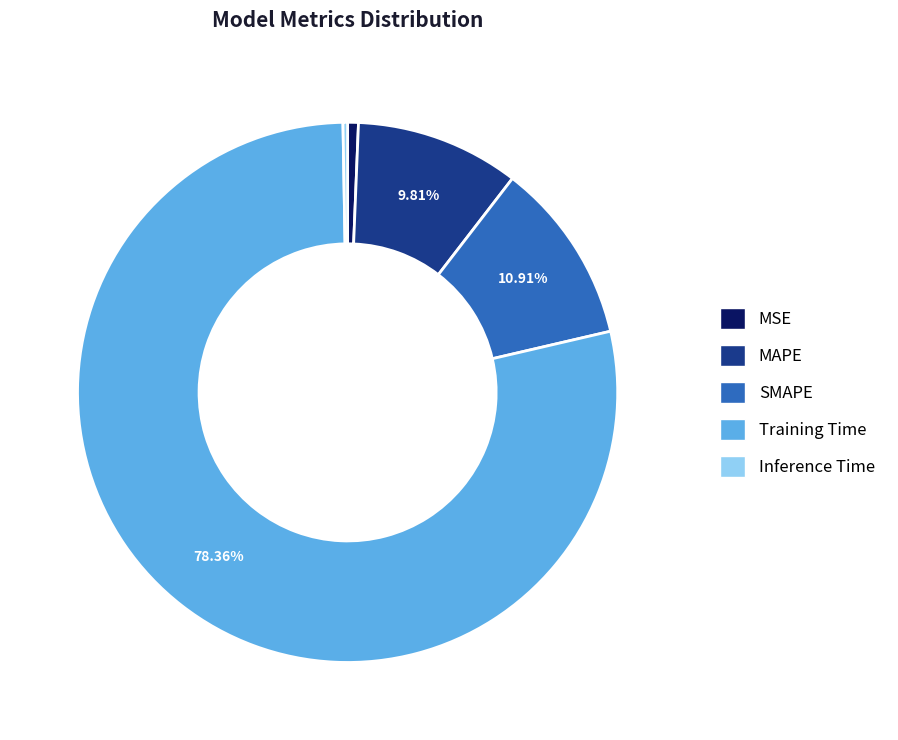

Do MAPE and Training Time together represent more than half of the pie?

Yes